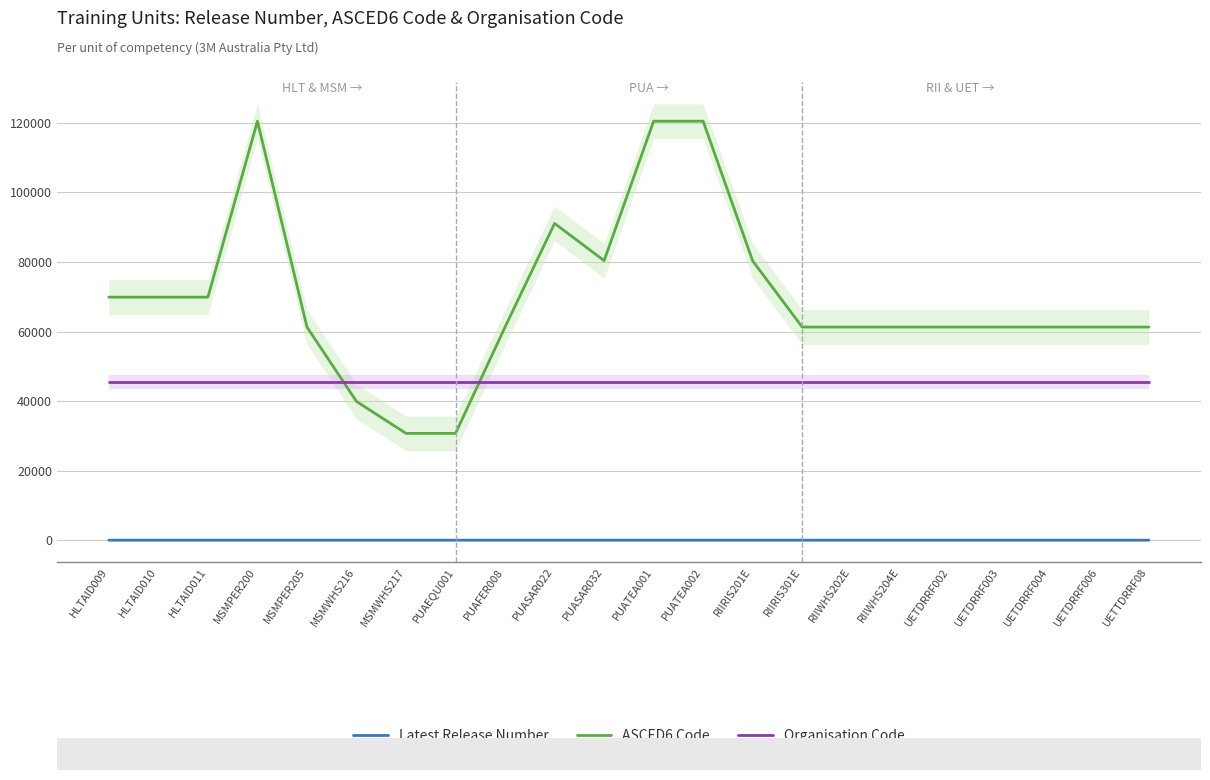

What is the approximate value of ASCED6 Code at HLTAID009?

69907